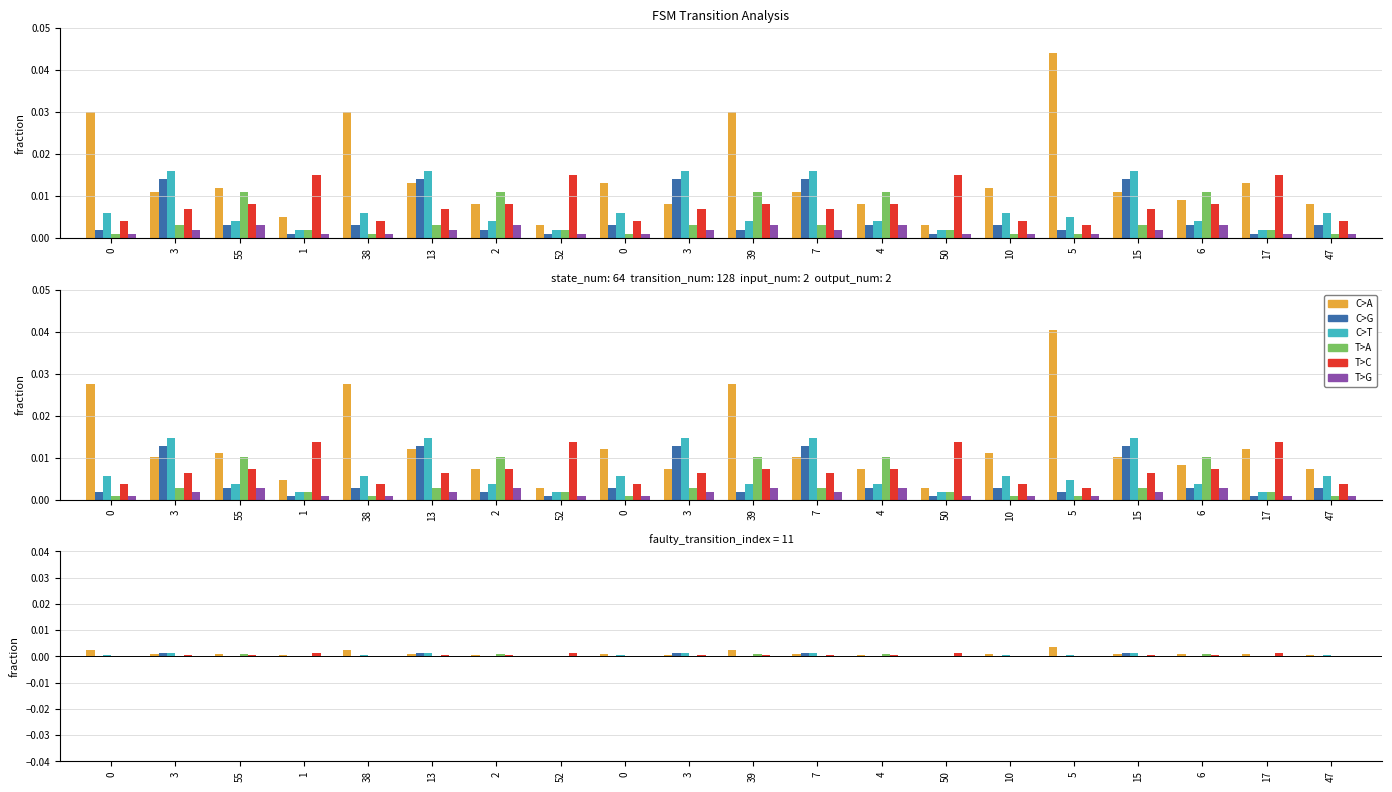

What are all the series names shown in the legend?

C>A, C>G, C>T, T>A, T>C, T>G